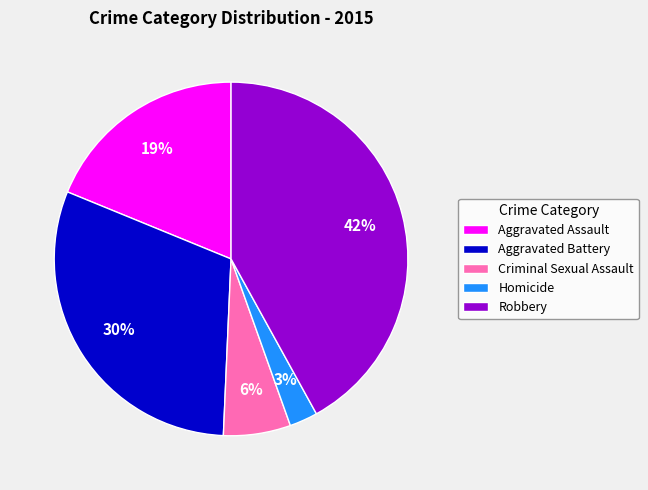

To the nearest percent, what portion does Aggravated Assault represent?

19%